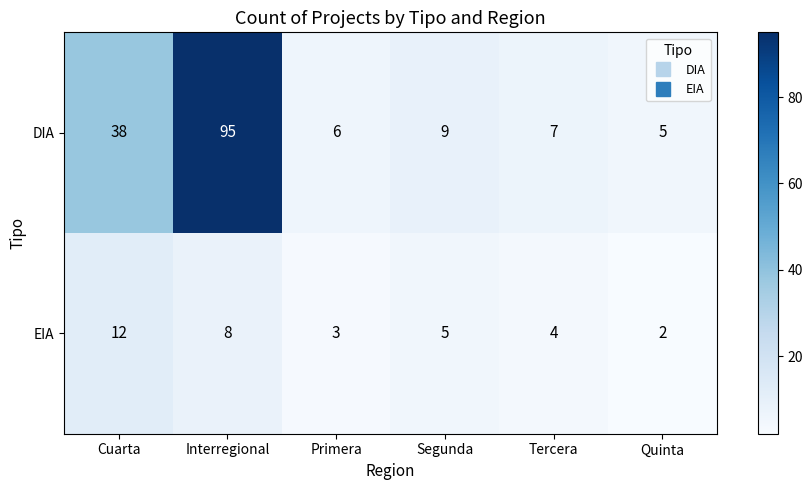

Rank the series by their average value, from highest to lowest.

DIA, EIA